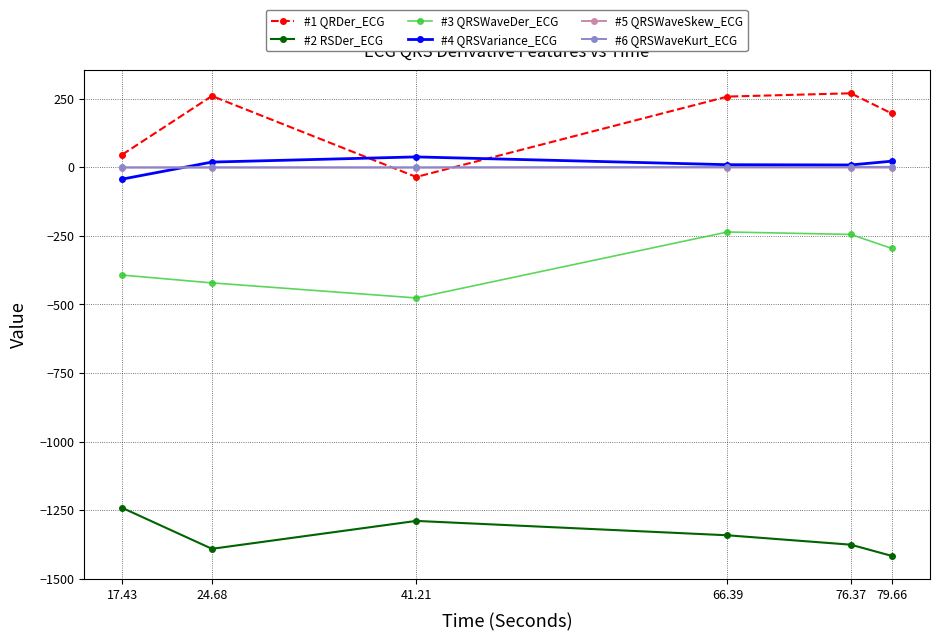

True or false: #4 QRSVariance_ECG and #2 RSDer_ECG intersect in this chart.

False